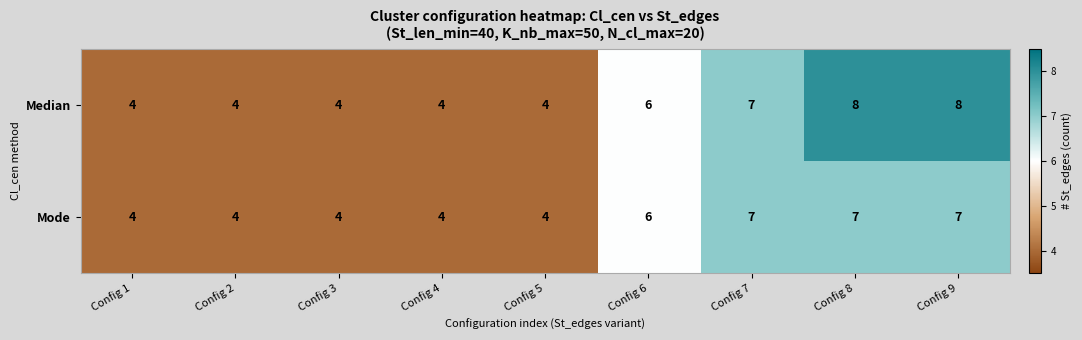

Rank the series by their maximum value, from highest to lowest.

Median, Mode